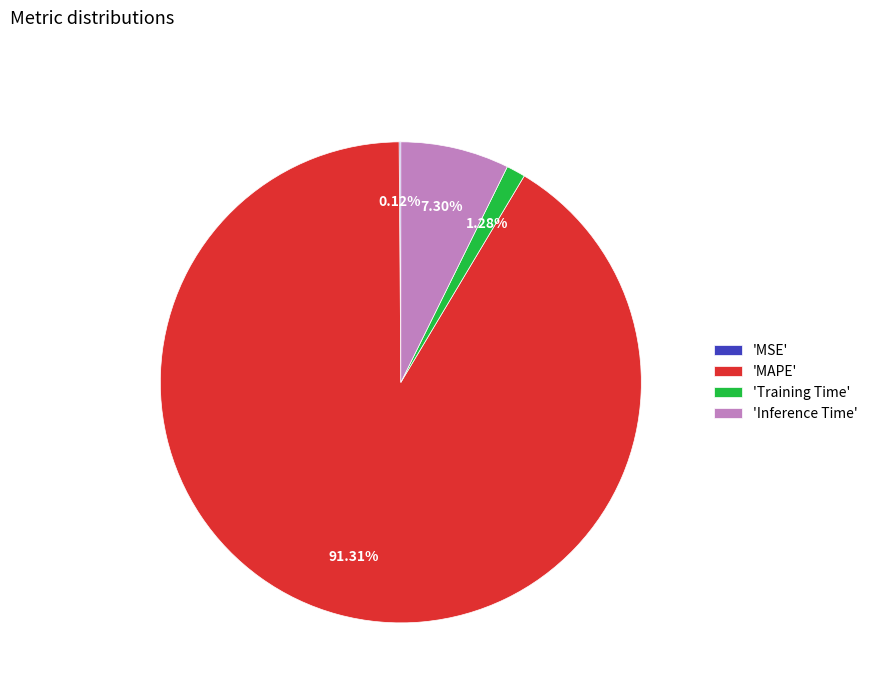

Does 'MAPE' represent more than half of the total?

Yes